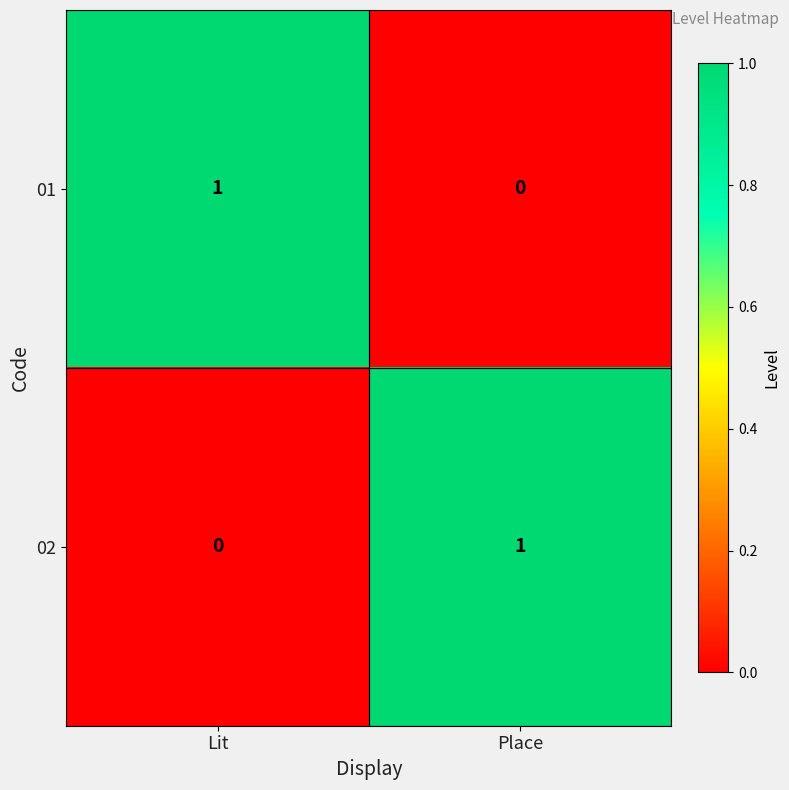

What is the difference between the highest and lowest values at Lit?

1